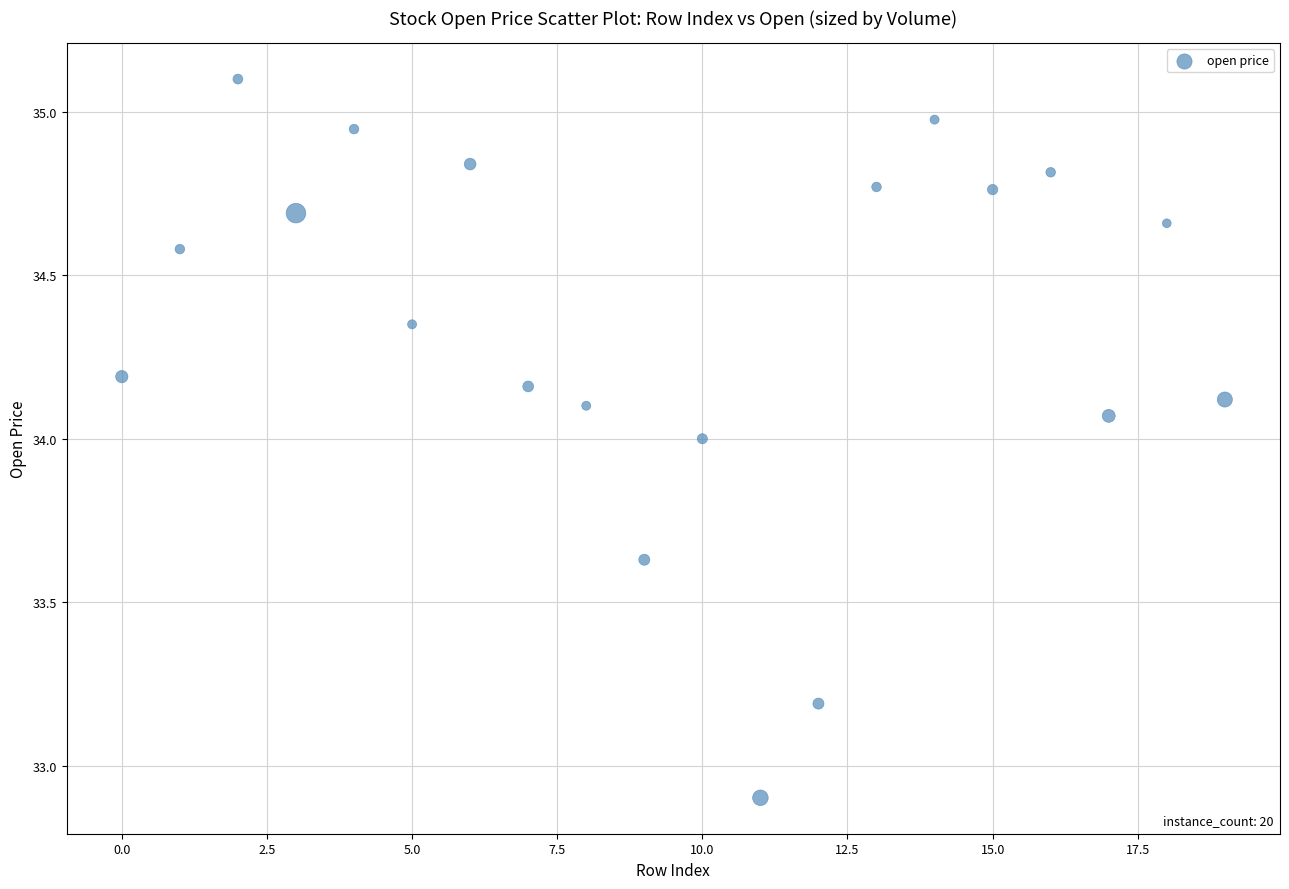

What is the range of Y values (max minus min)?

2.2